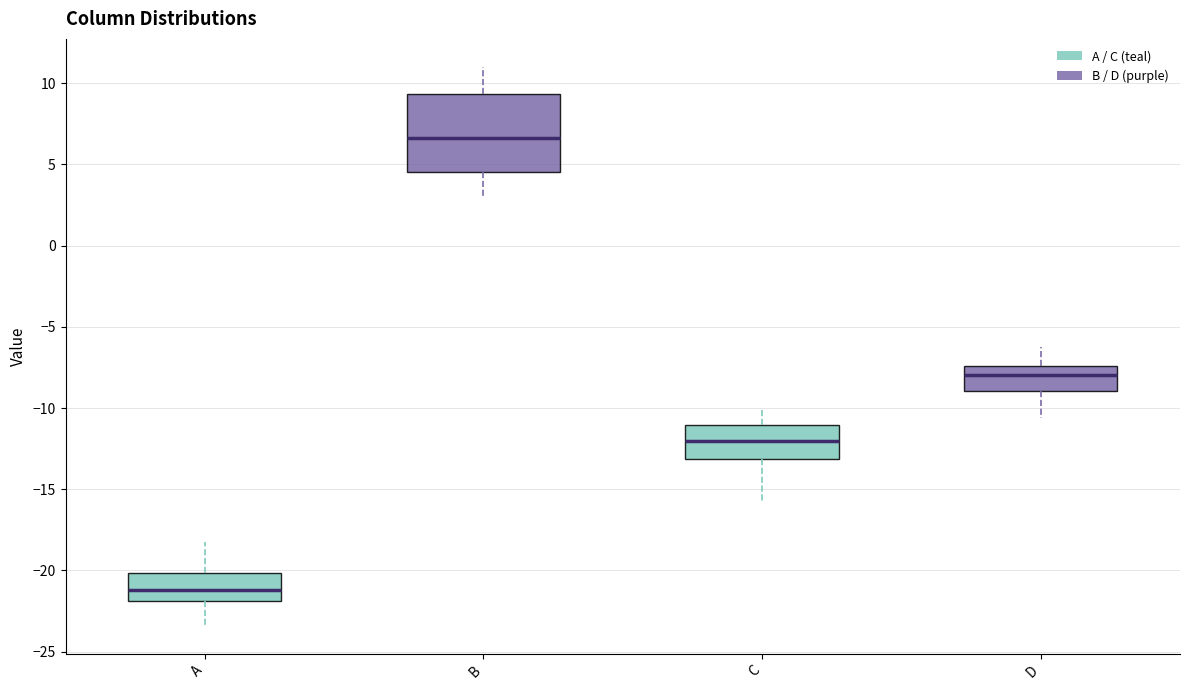

Where is the upper edge of the box for B on the y-axis? The values are not printed on the chart, so give them approximately, as read against the axis.

9.5